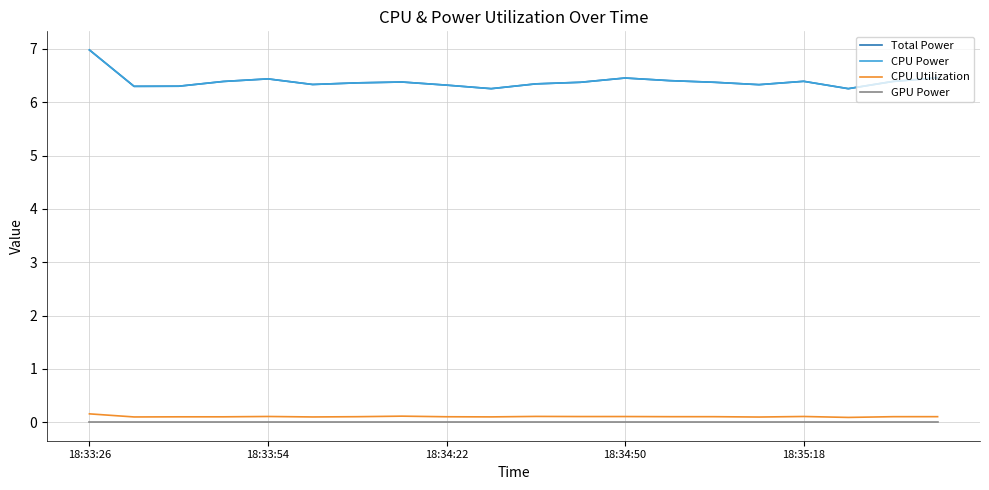

Is this an area chart (filled region under the line)?

No